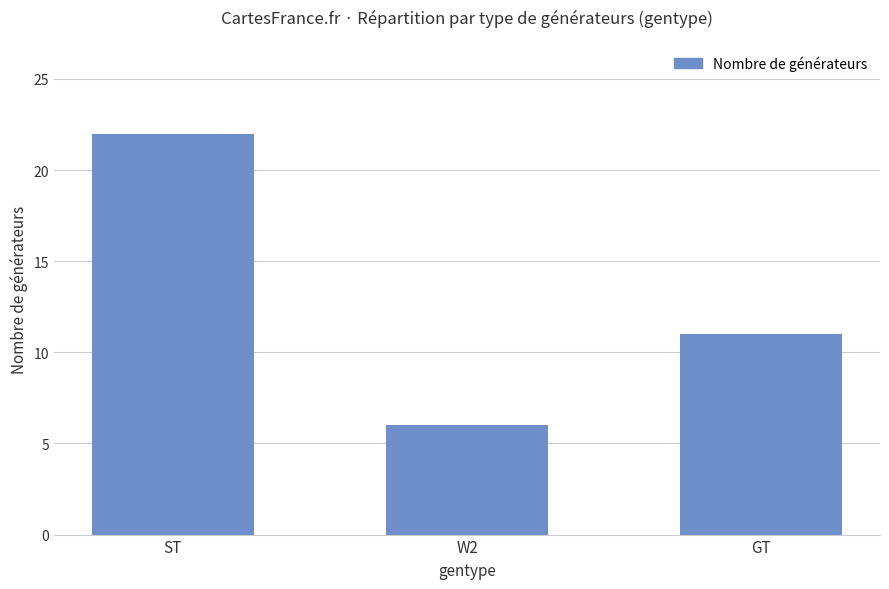

What is the difference between the values at W2 and GT?

5